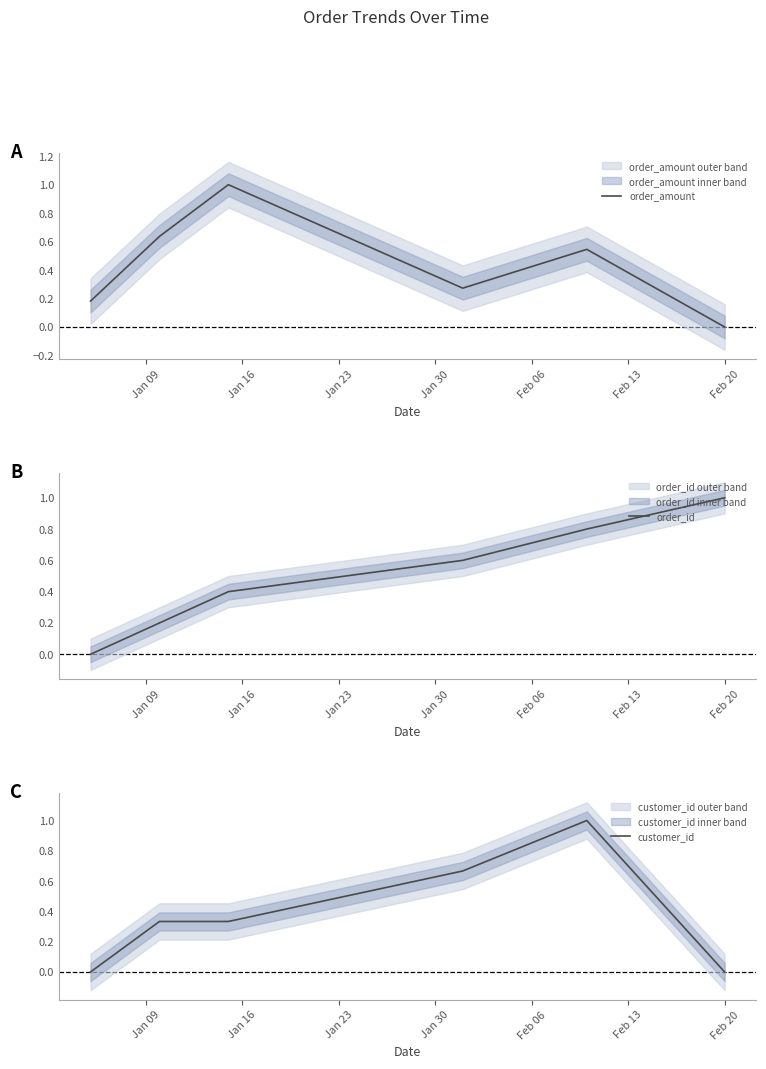

The order_amount series shows 0.3 at Jan 30. True or false?

True